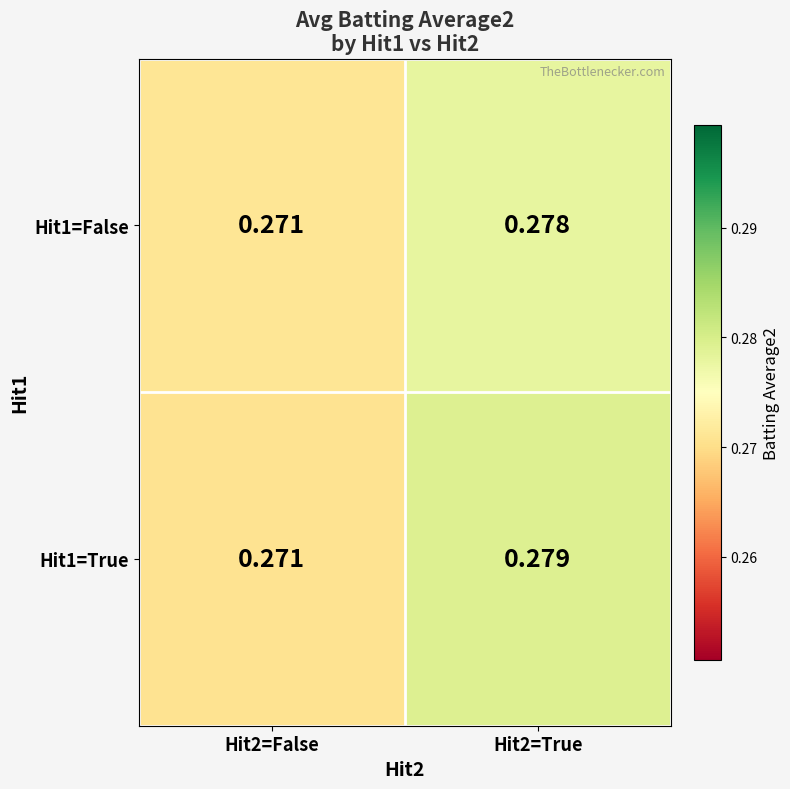

Which series has the widest spread of values?

Hit1=True